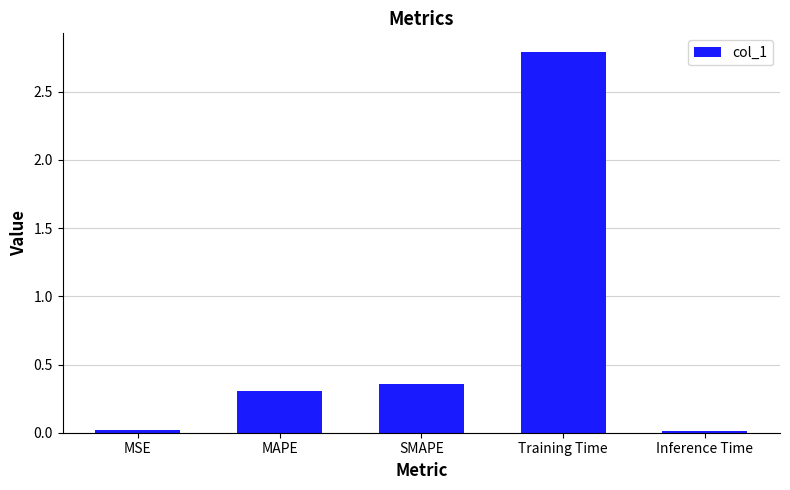

The value at MSE is 0.0. True or false?

True